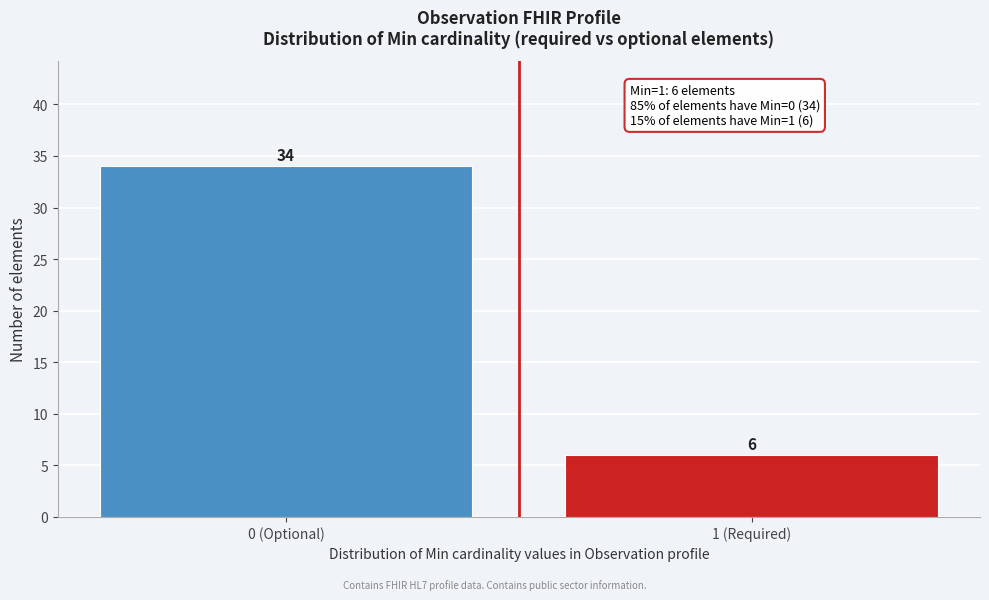

Reading left to right, list all the values displayed in this chart.

34	6